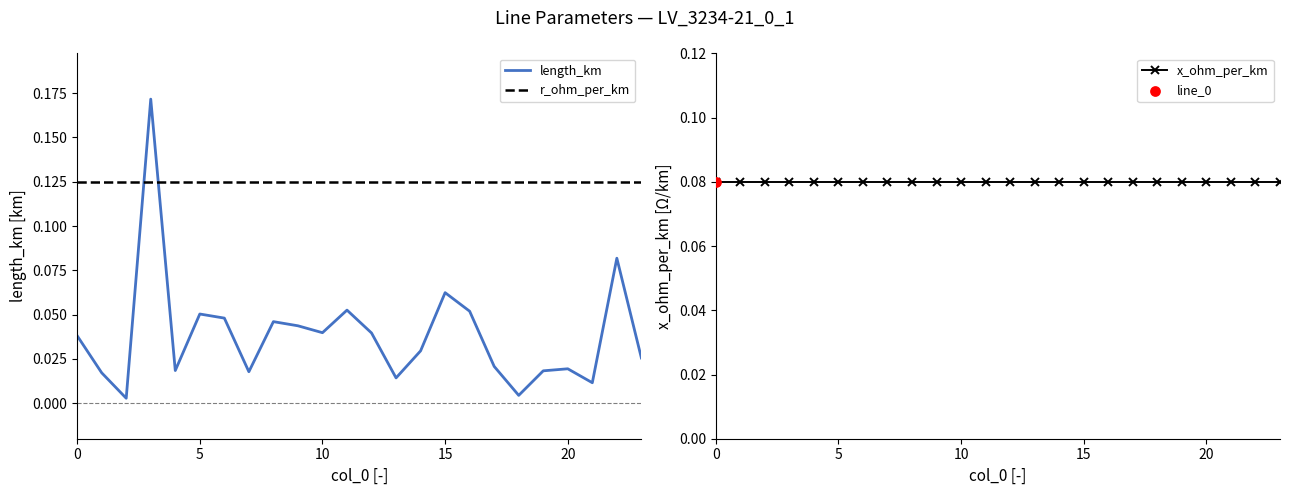

Which series has the largest total across all categories?

r_ohm_per_km